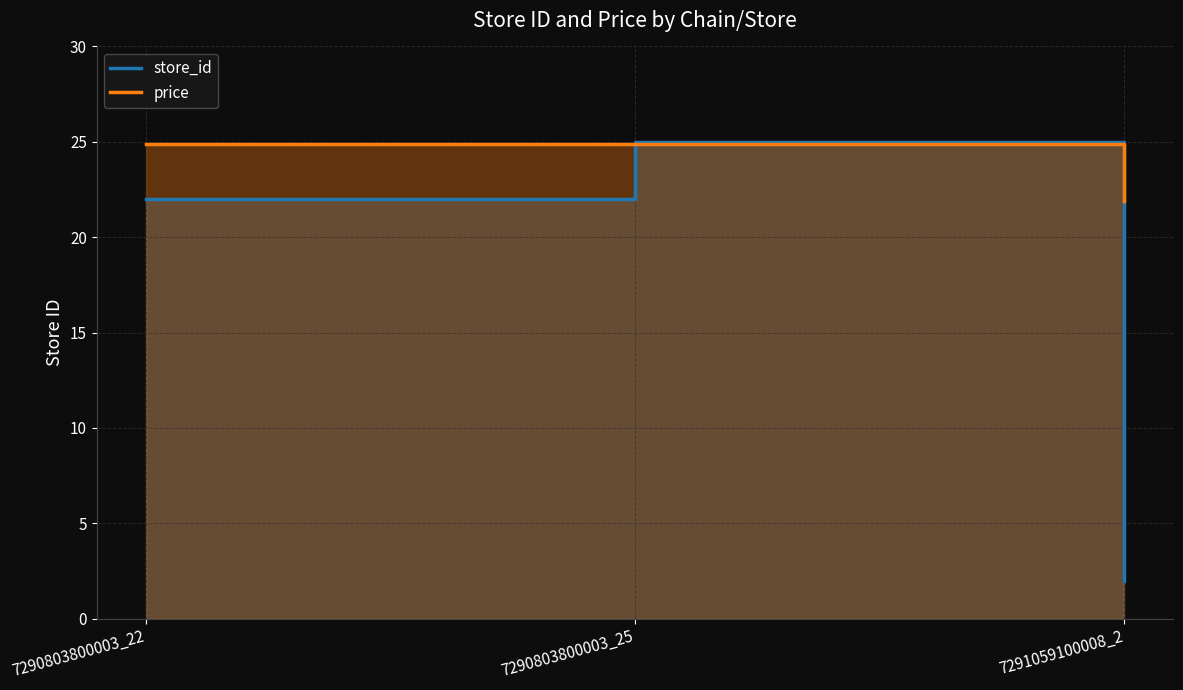

The store_id series shows 25.0 at 7290803800003_25. True or false?

True